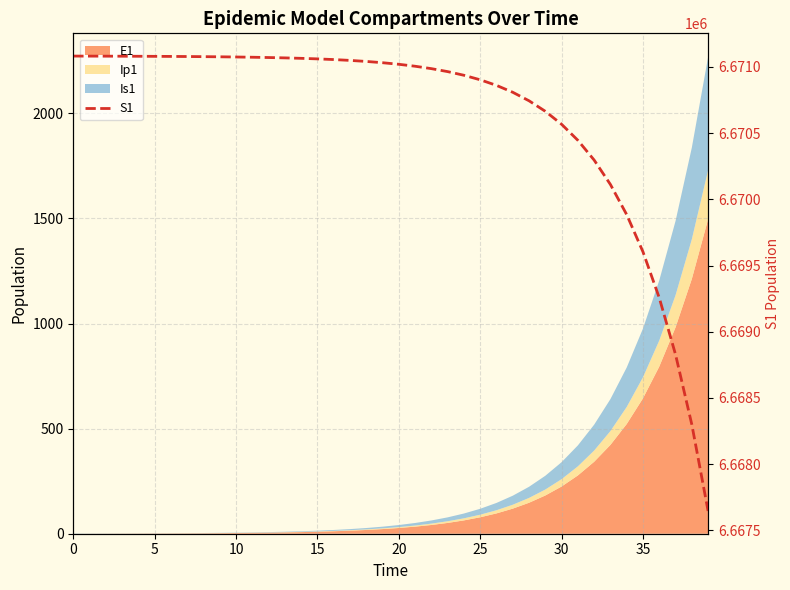

True or false: there are more than 2 points higher than both neighbors.

False